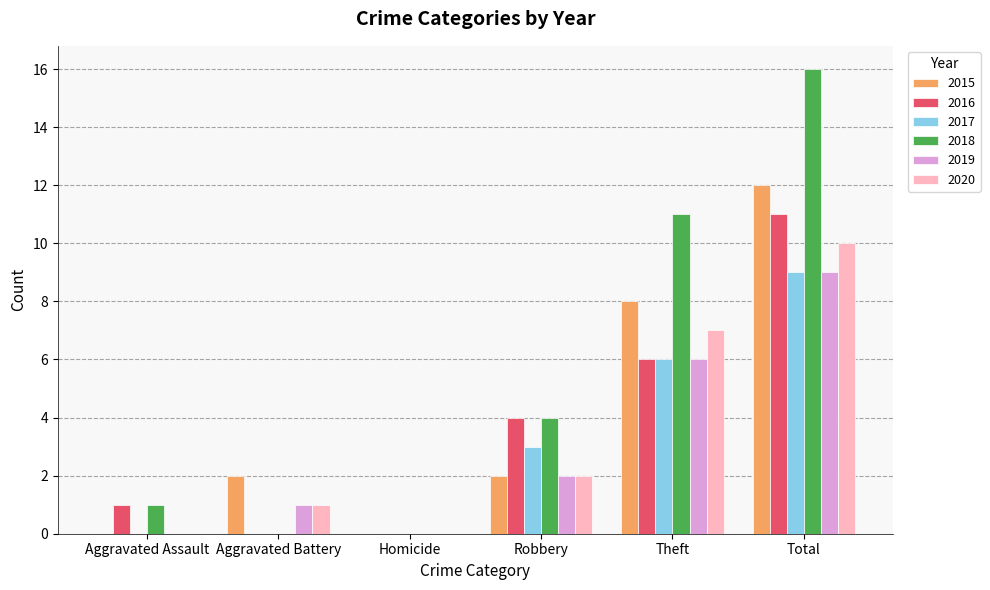

What is the spread (max minus min) of values at Aggravated Battery?

2